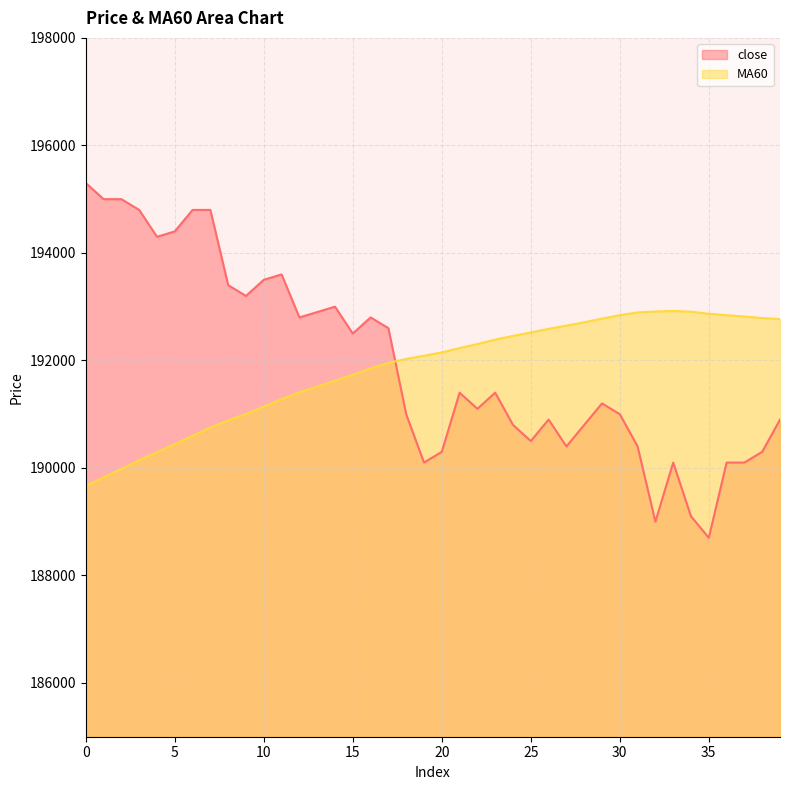

Reading left to right, list all the values displayed in this chart.

close: 195300	195000	195000	194800	194300	194400	194800	194800	193400	193200	193500	193600	192800	192900	193000	192500	192800	192600	191000	190100	190300	191400	191100	191400	190800	190500	190900	190400	190800	191200	191000	190400	189000	190100	189100	188700	190100	190100	190300	190900
MA60: 189670	189825	189980	190145	190293	190443	190598	190753	190885	191005	191140	191280	191407	191515	191623	191732	191852	191953	192028	192088	192150	192230	192305	192387	192457	192520	192588	192647	192710	192778	192842	192893	192910	192920	192907	192868	192842	192817	192788	192768